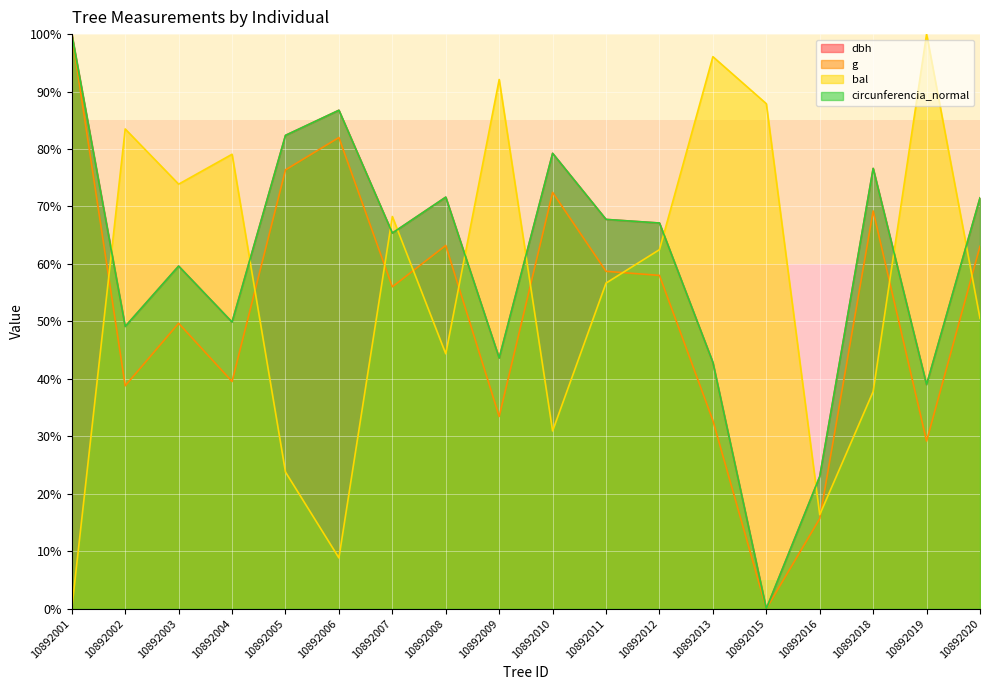

Which series has the largest range (max minus min)?

dbh